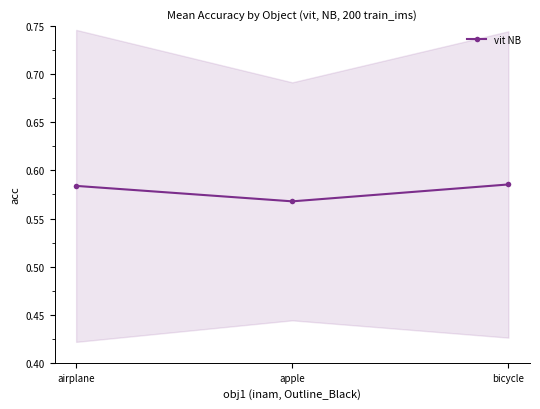

Is it true that the value at apple is 0.6?

True